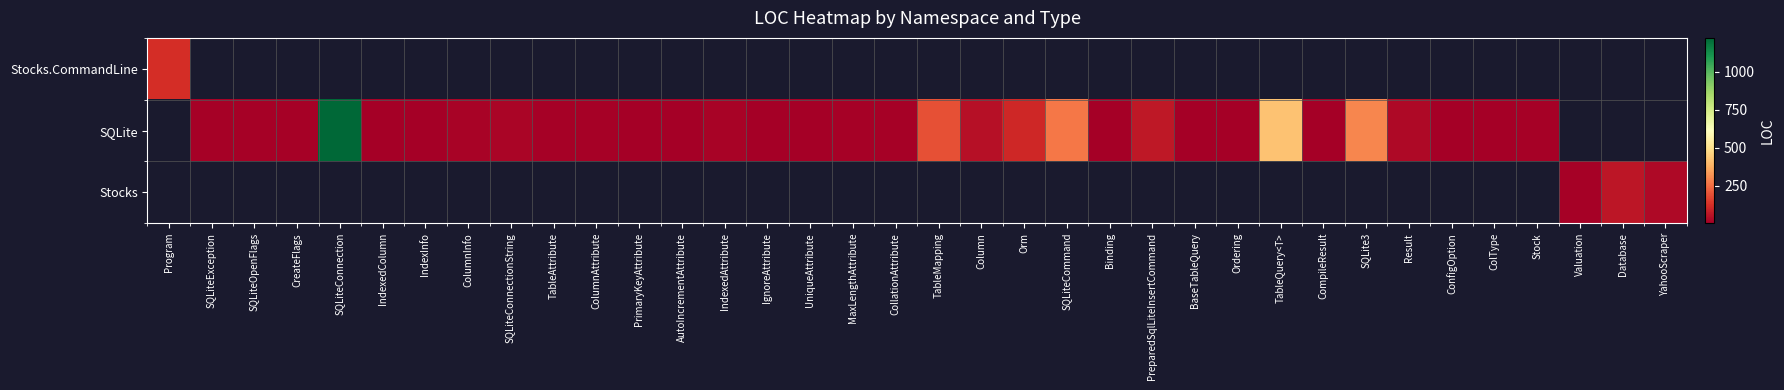

Which series changed the most between SQLiteException and CompileResult?

SQLite